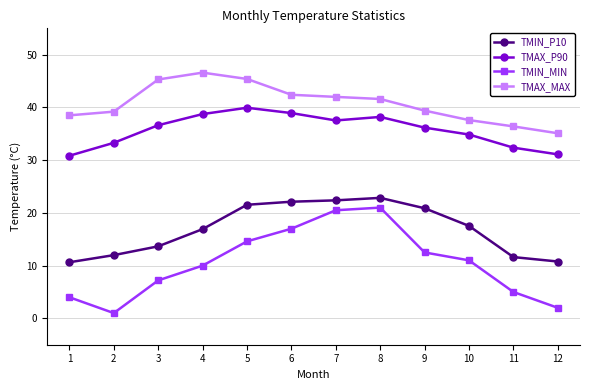

What is the greatest value displayed?

46.6